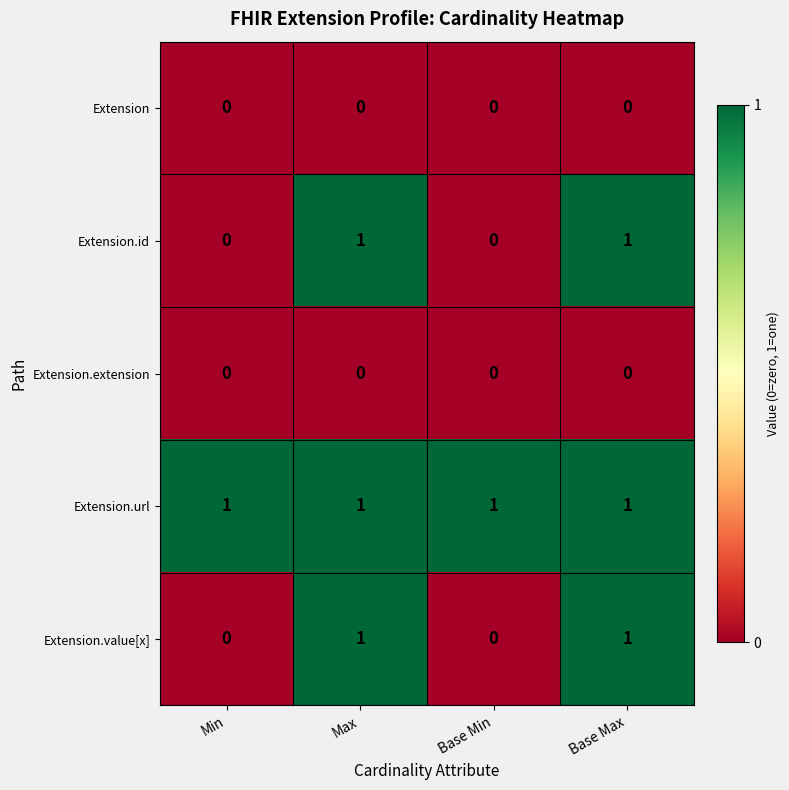

How many data points does each series have?

4